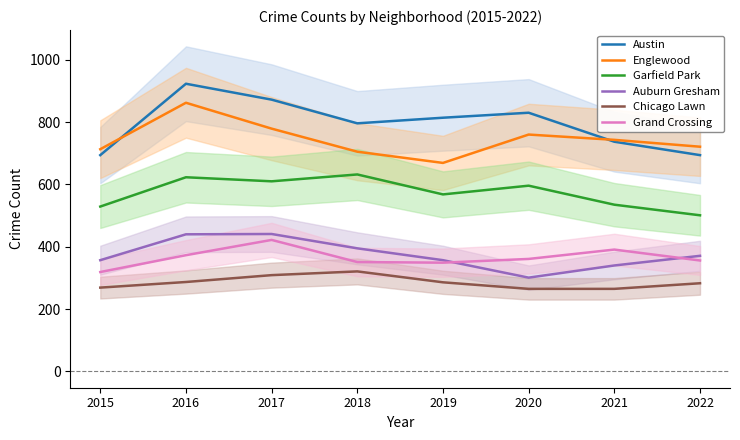

Does the chart have visible grid lines?

No